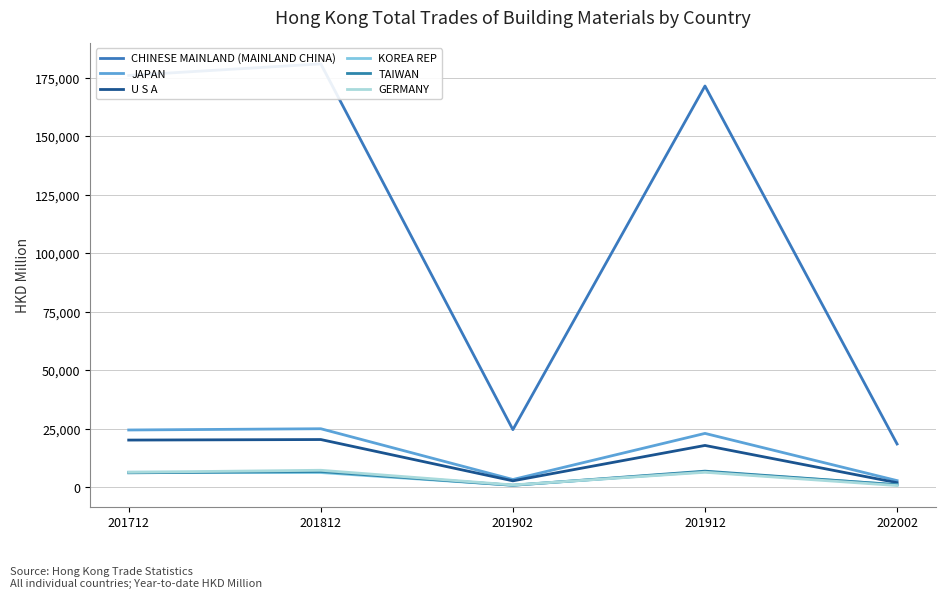

What is the value of the GERMANY point at the 5th from the left?

765.2